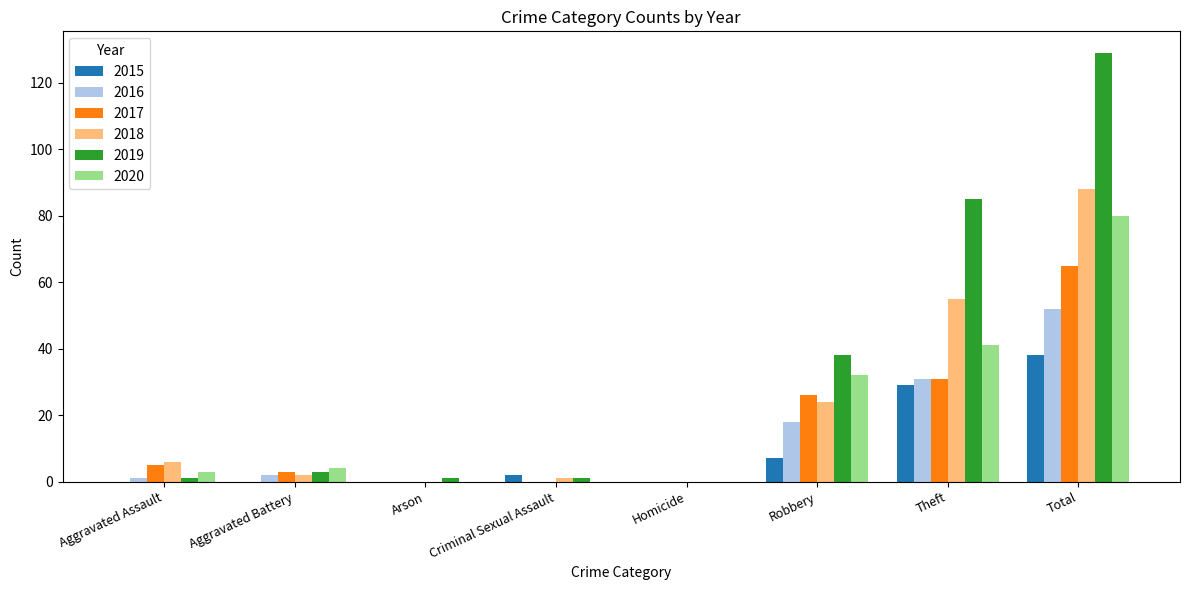

Is the value of 2018 at Theft greater than the value of 2015 at Aggravated Assault?

Yes